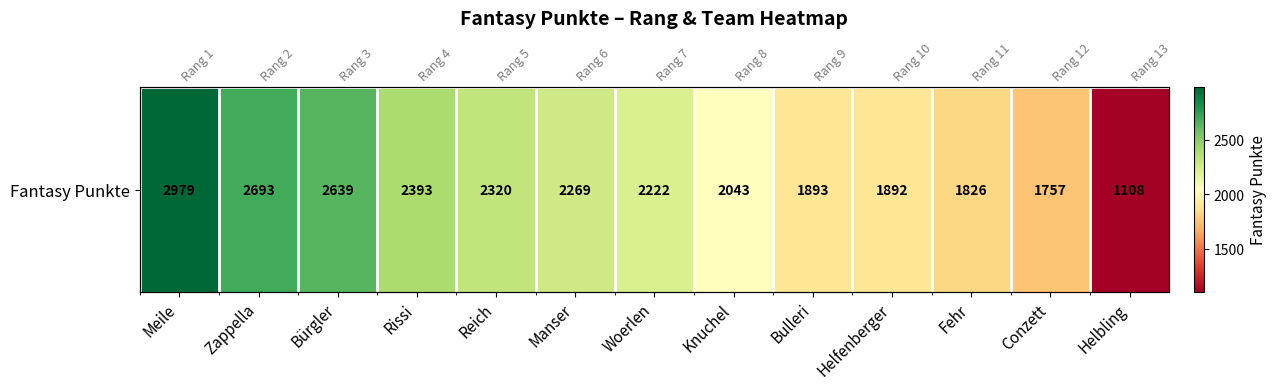

Between Helfenberger and Rissi, which is larger?

Rissi